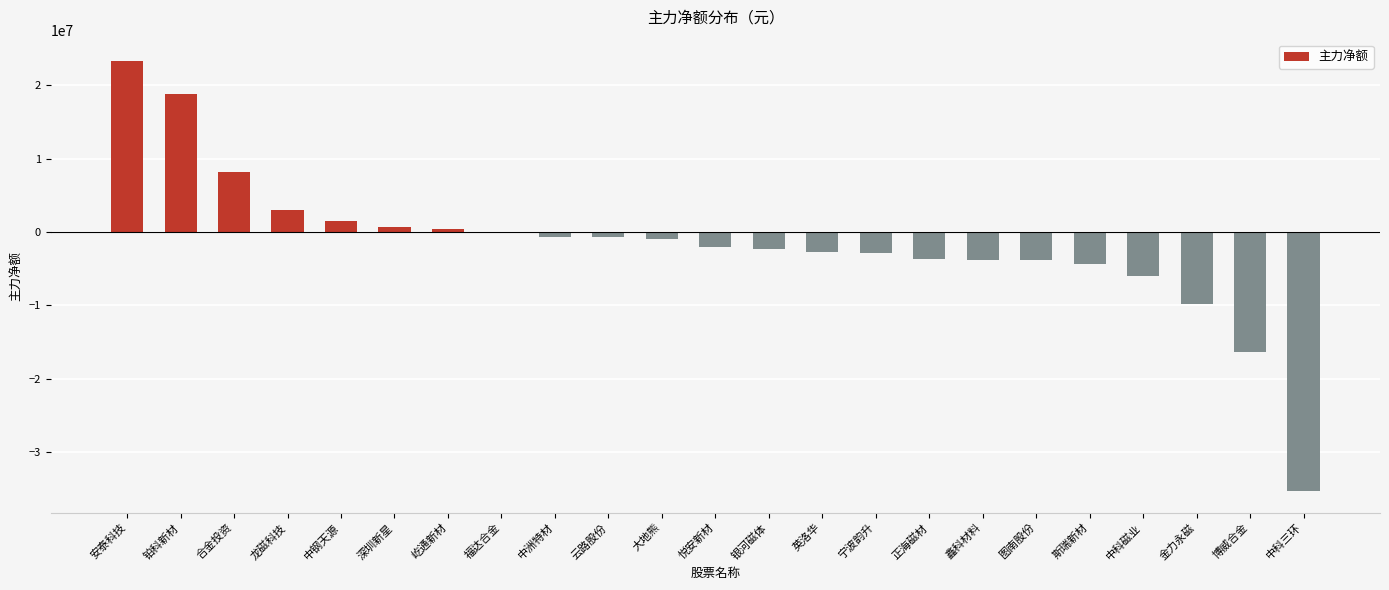

What is the sum of all values?

-39663164